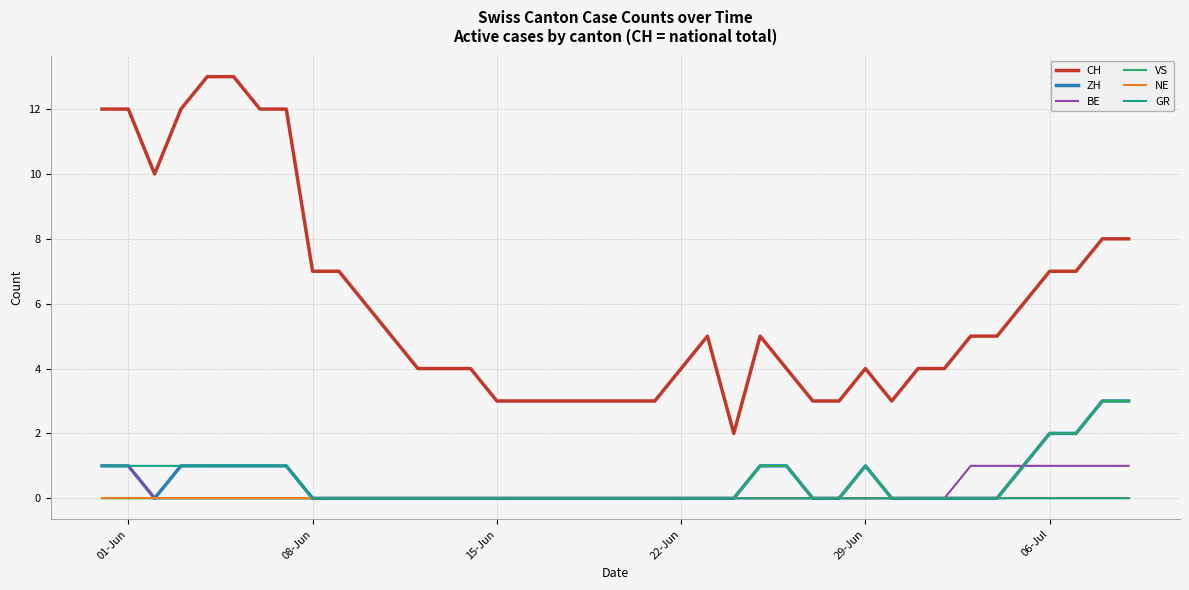

Which series has the largest range (max minus min)?

CH